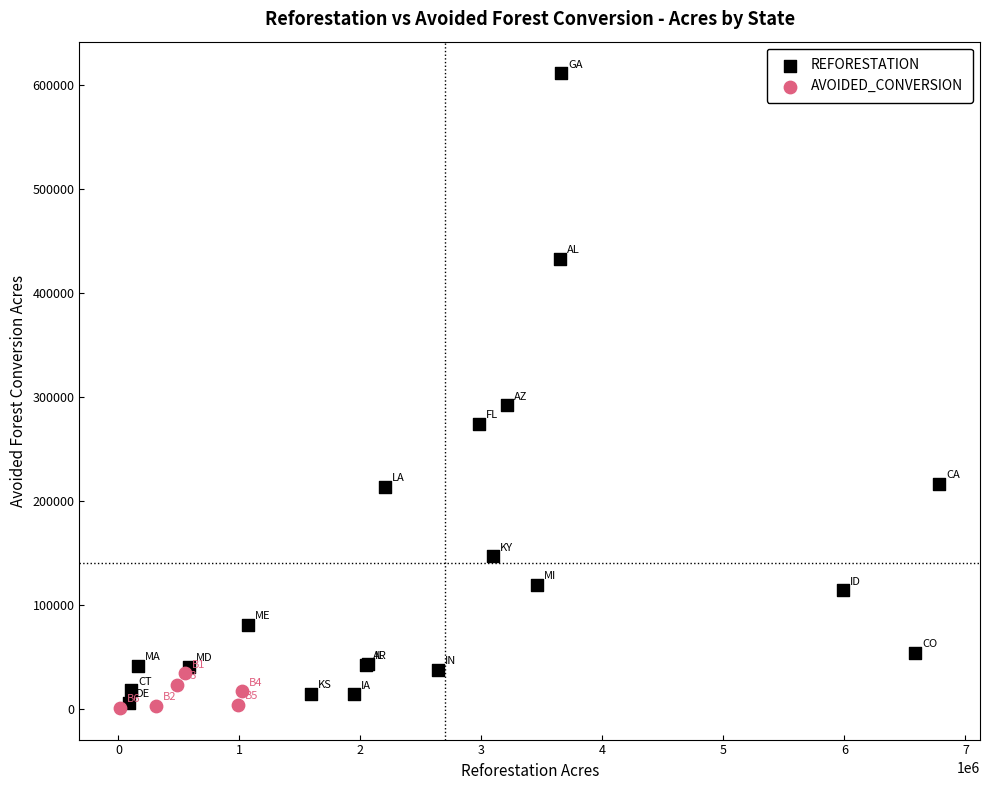

Which series reaches the maximum Y coordinate?

REFORESTATION